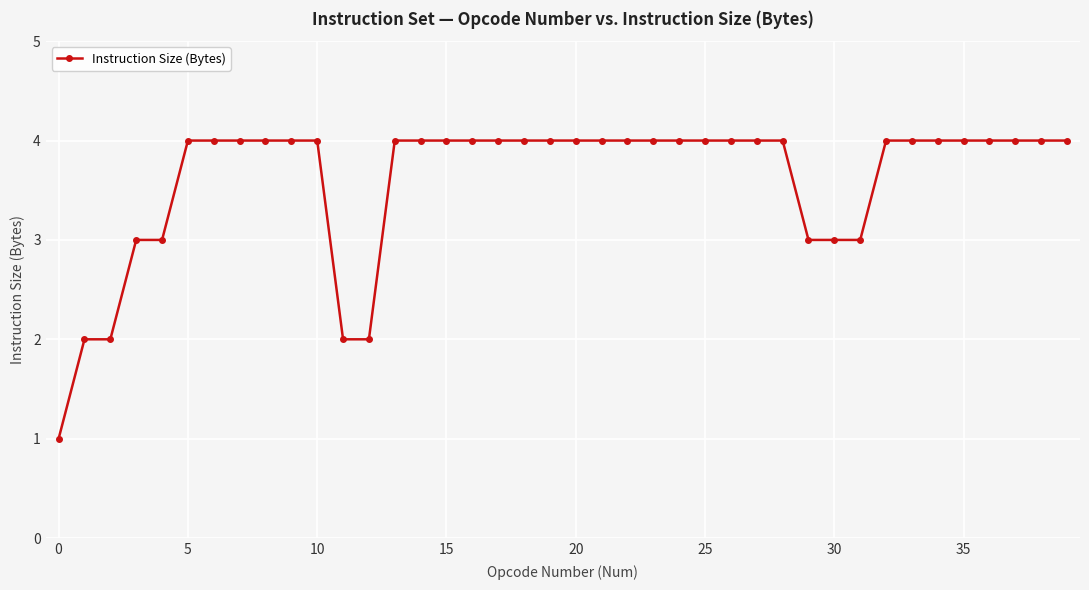

What is the maximum value shown in the chart?

4